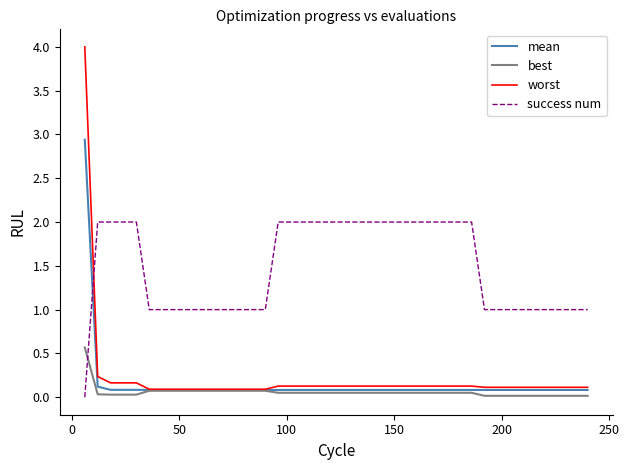

How many lines are shown in the chart?

4